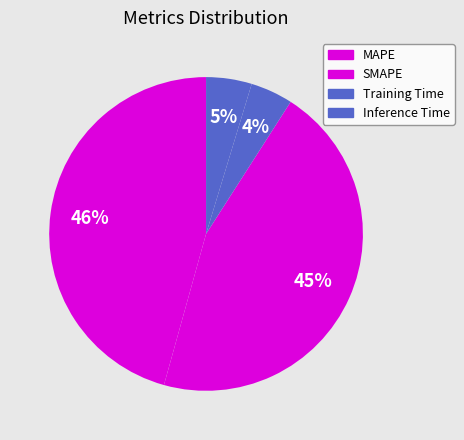

To the nearest percent, what portion does Inference Time represent?

5%